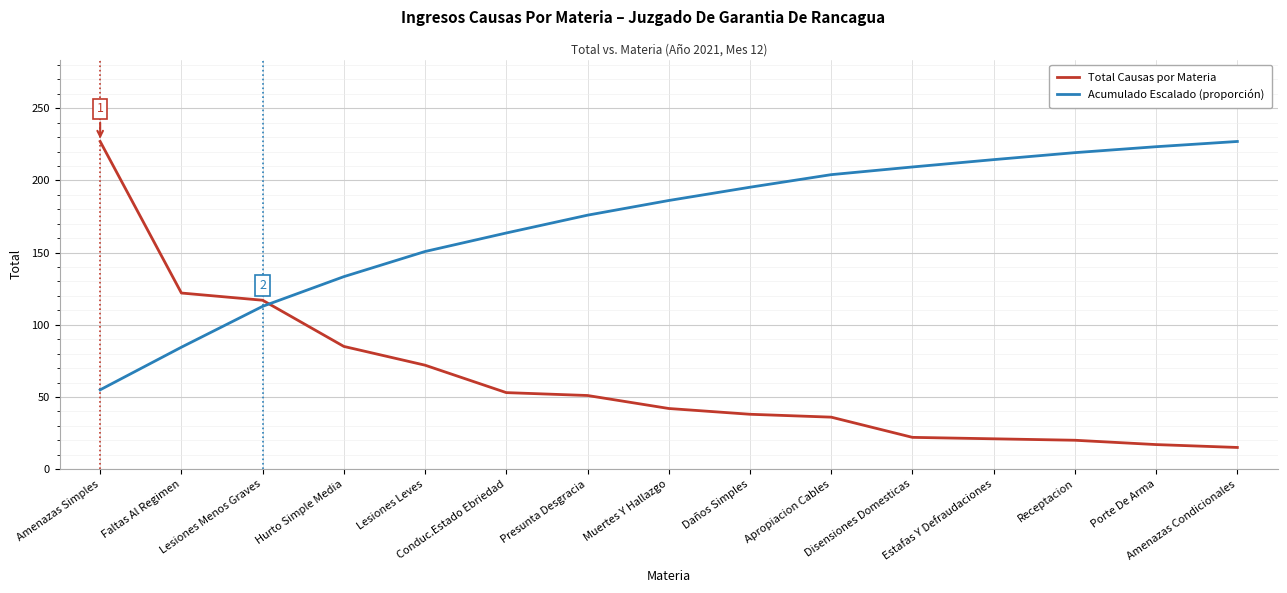

Where is Total Causas por Materia nearest to the value 121?

Faltas Al Regimen